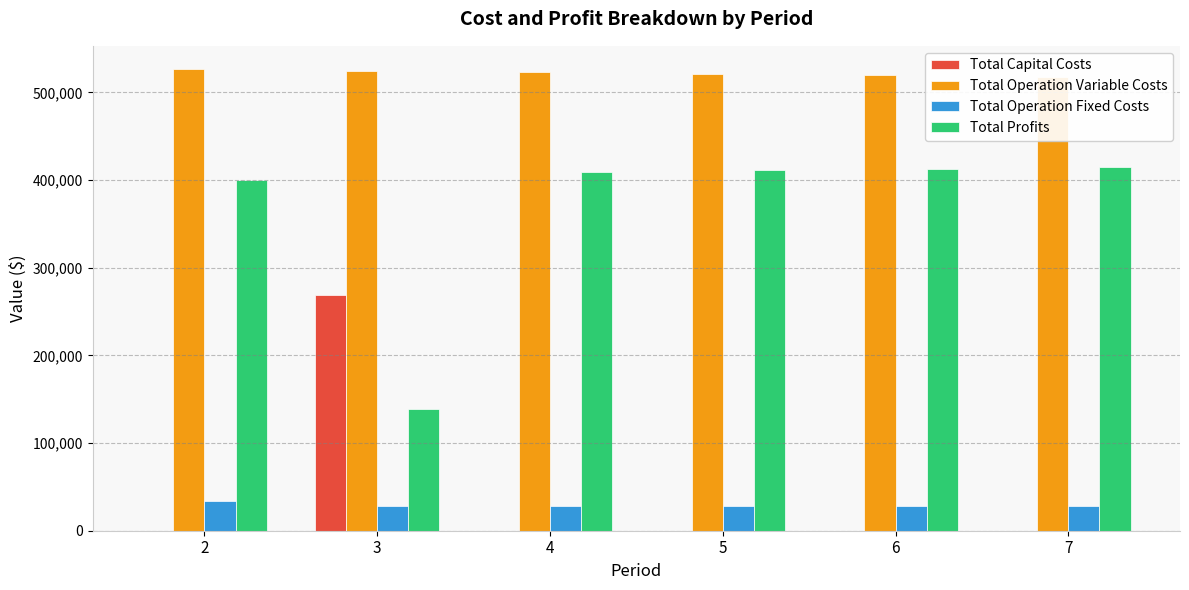

What is the total value across all series at 3?

960480.8